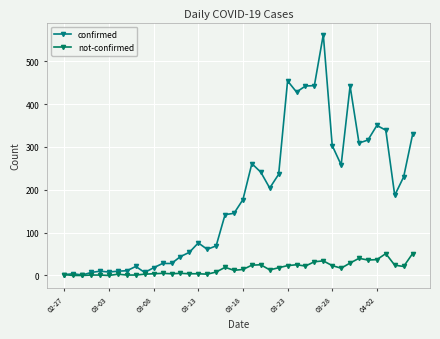

Does the chart have visible grid lines?

Yes